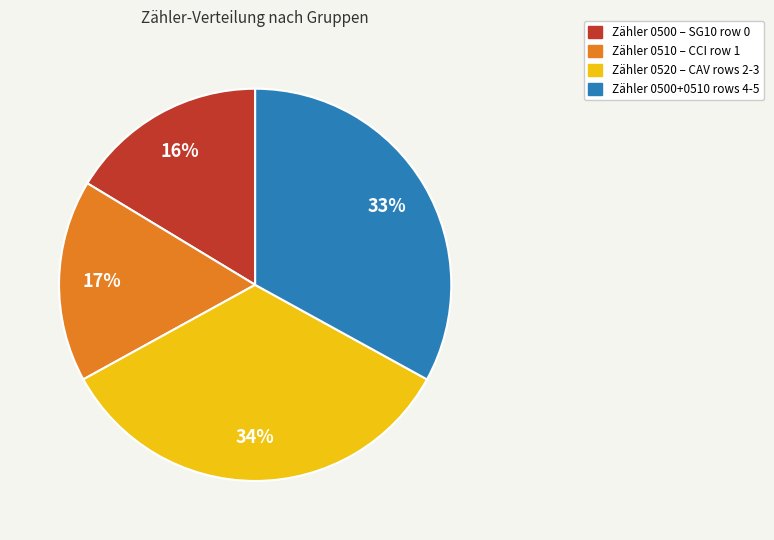

To the nearest percent, what is the difference between the largest and smallest slice percentages?

18%